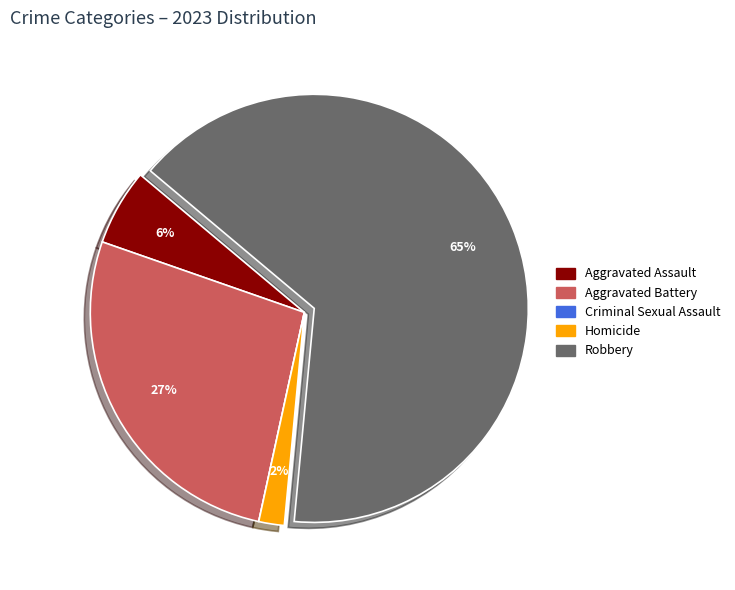

To the nearest percent, what is the difference between the Aggravated Battery and Homicide slice percentages?

25%